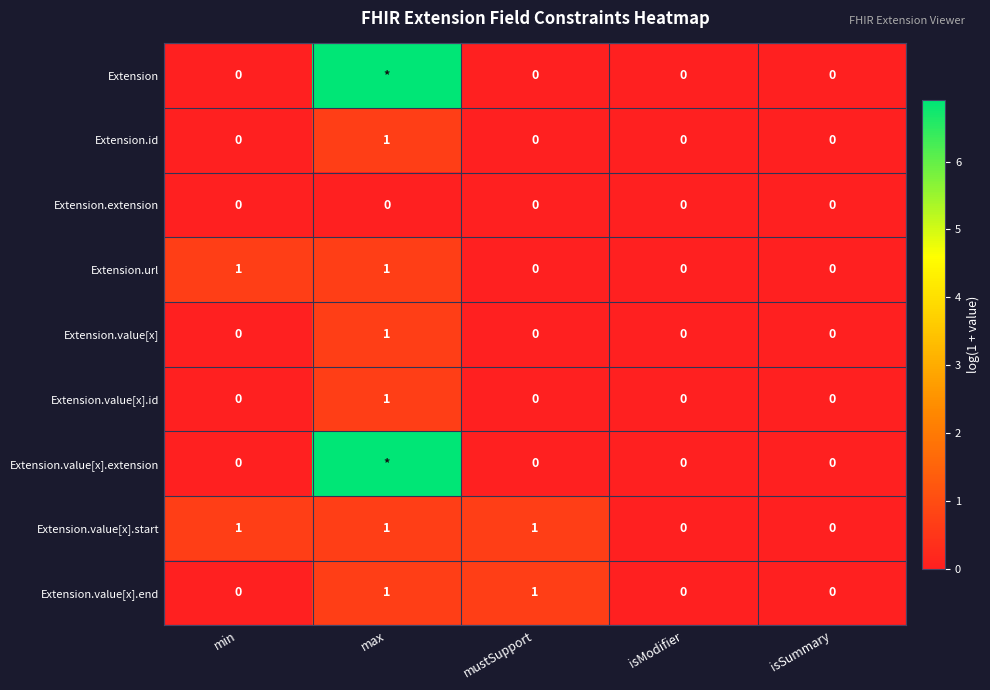

Which category has the highest value in the Extension.value[x] series?

max